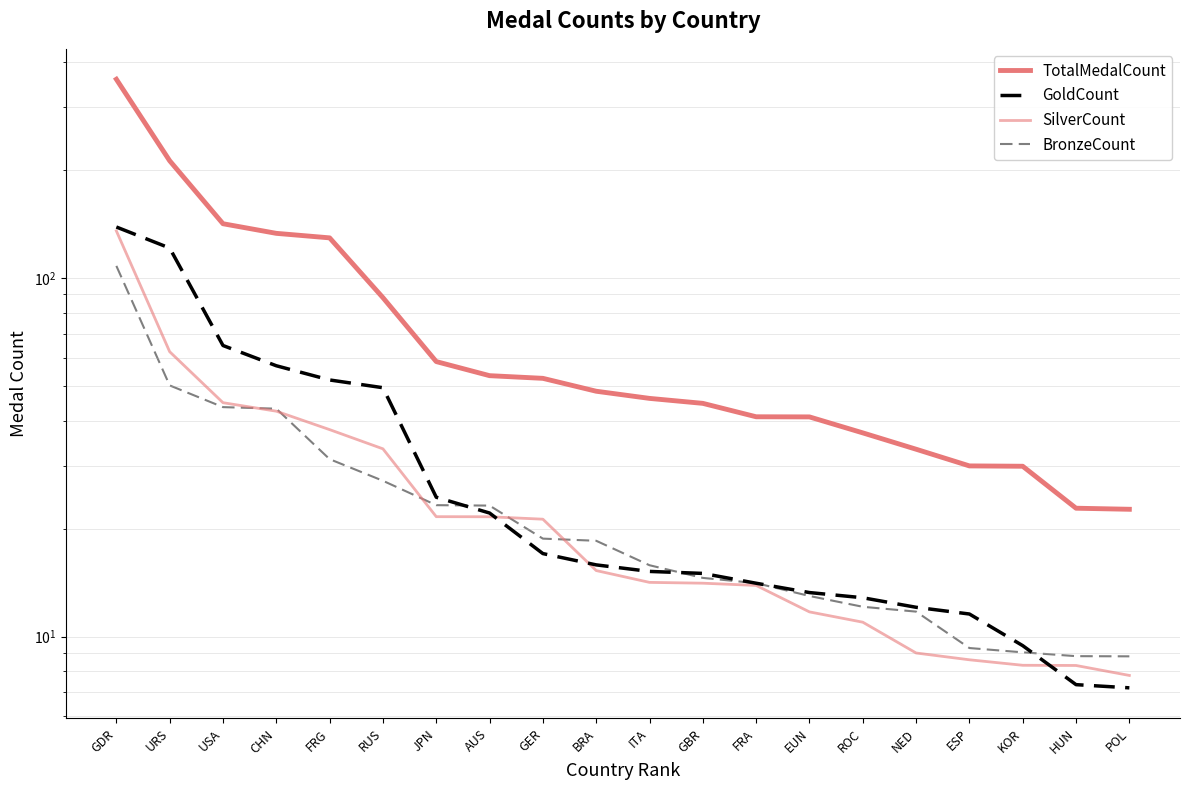

What is the difference between the maximum and second lowest values in the BronzeCount series?

99.3